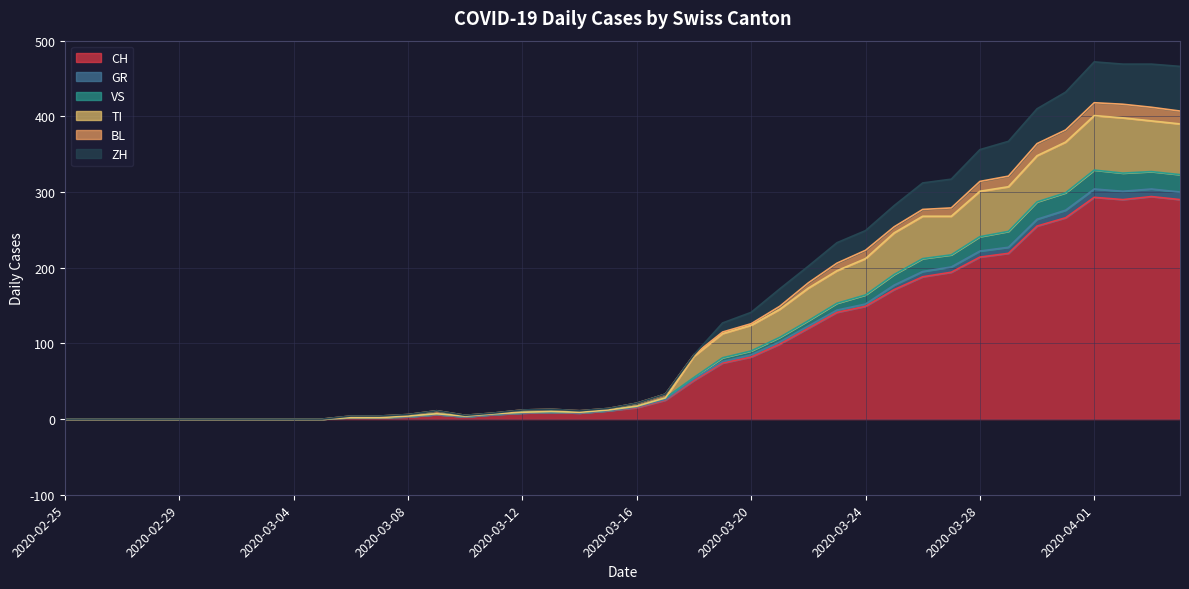

What is the maximum value for CH?

294